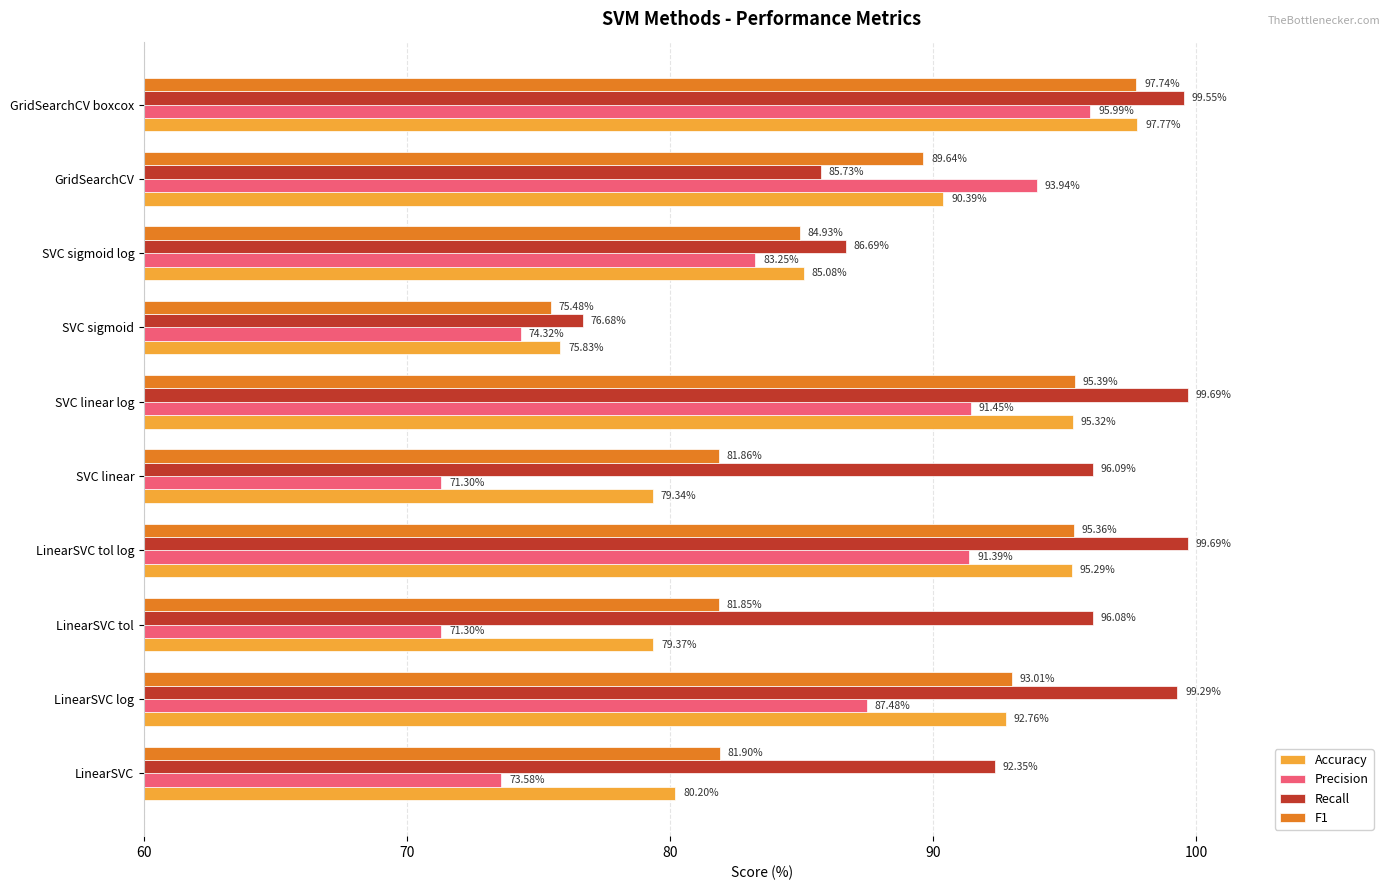

What is the total value across all series at GridSearchCV?

359.7